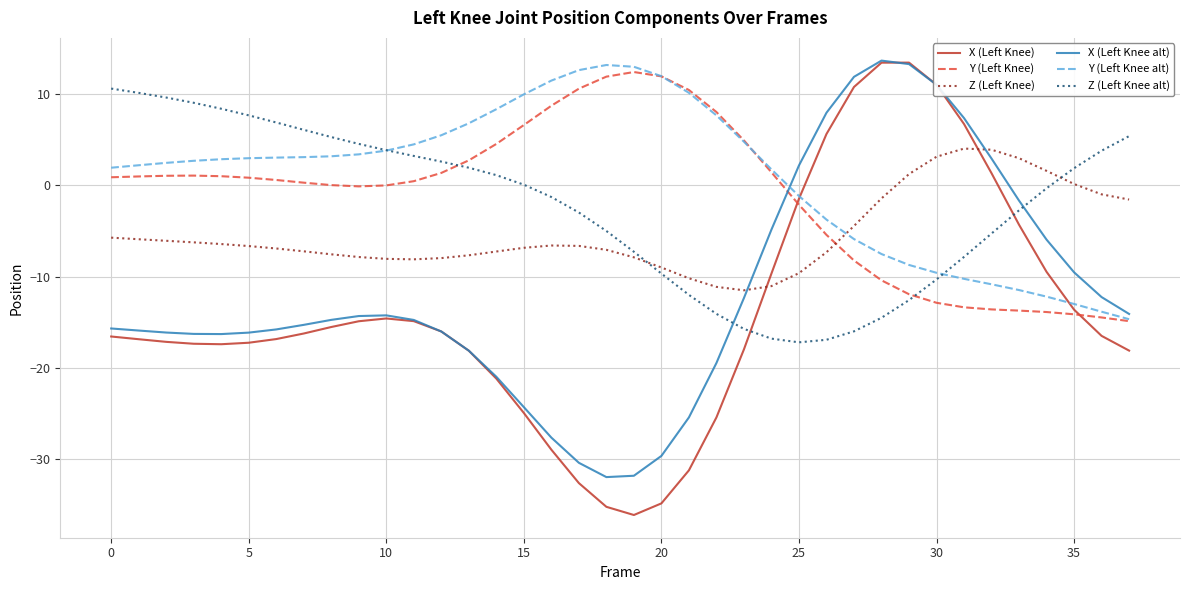

How many lines are shown in the chart?

6